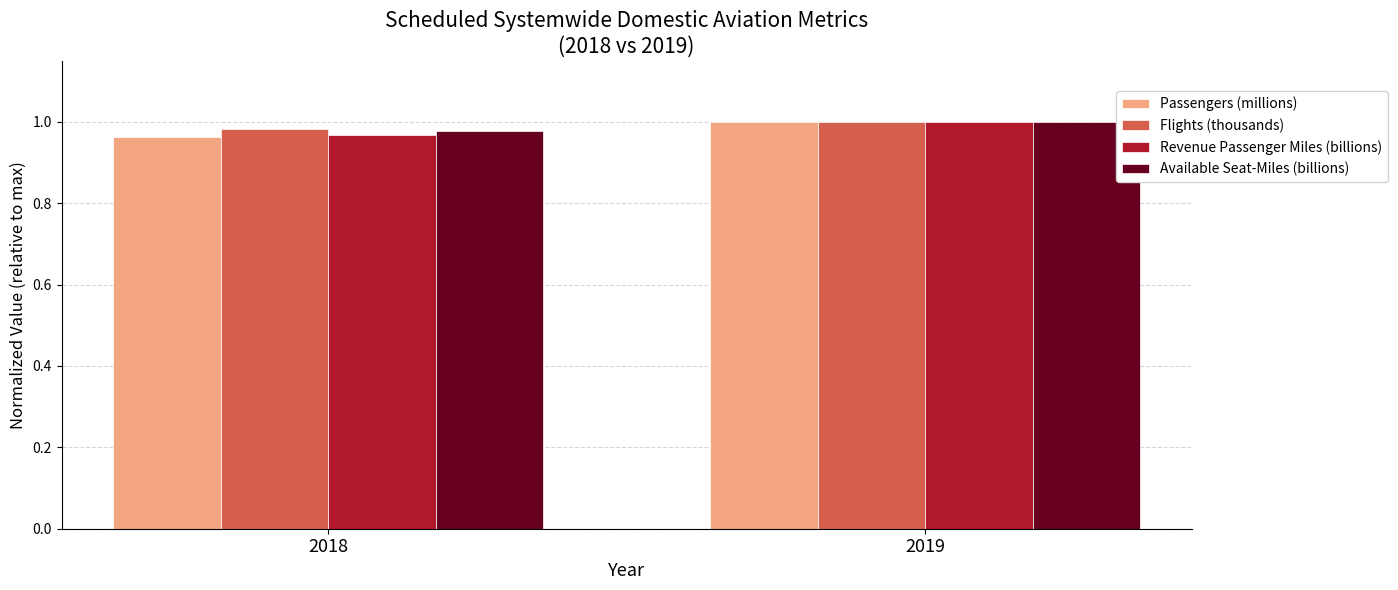

What are all the series names shown in the legend?

Passengers (millions), Flights (thousands), Revenue Passenger Miles (billions), Available Seat-Miles (billions)